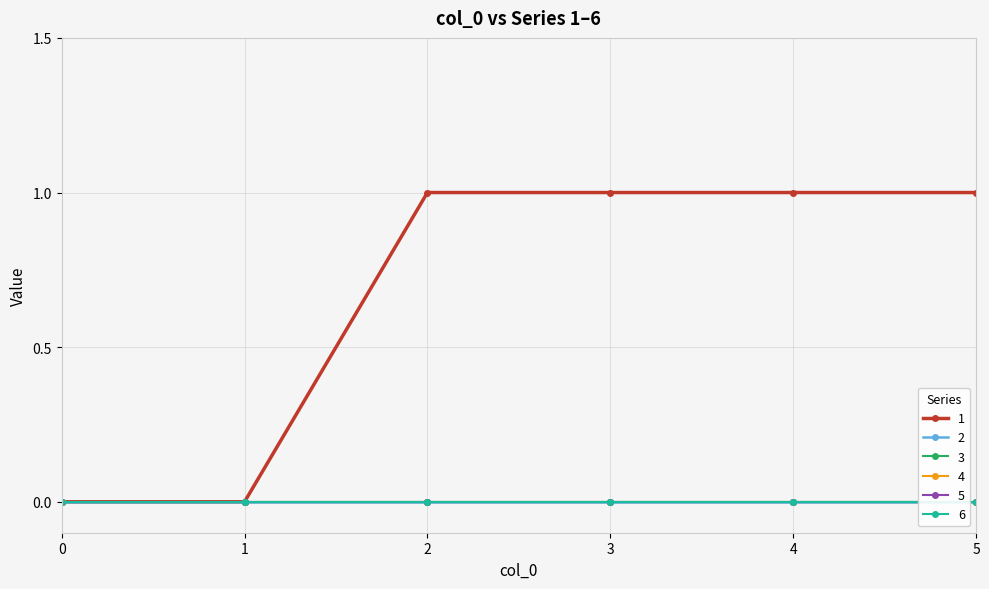

True or false: 3 and 5 intersect in this chart.

False